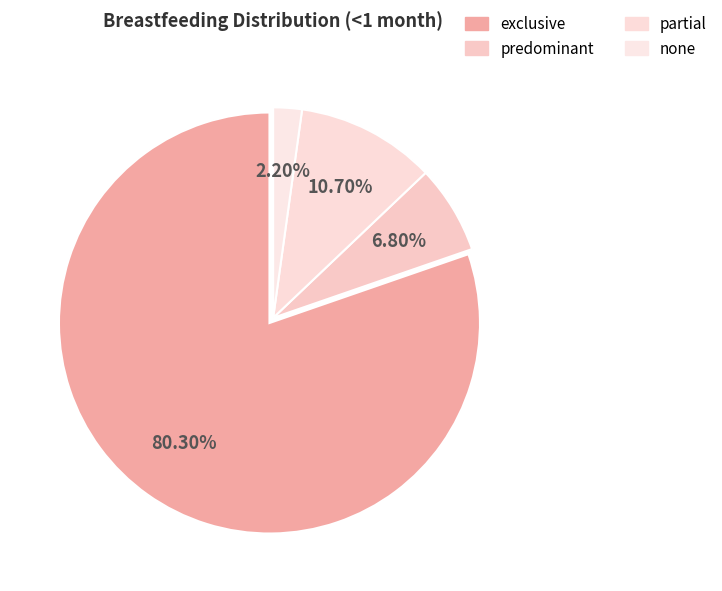

What is the total percentage of exclusive and predominant?

87.1%